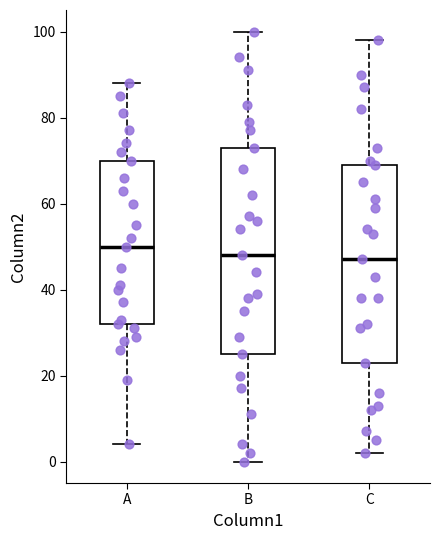

Reading left to right, read every box against the y-axis: the position of its median line, the range the box covers, and the ends of its whiskers. The values are not printed on the chart, so give them approximately, as read against the axis.

A: median 50, box 32 to 70, whiskers 4 to 88
B: median 48, box 26 to 74, whiskers 0 to 100
C: median 48, box 24 to 70, whiskers 2 to 98